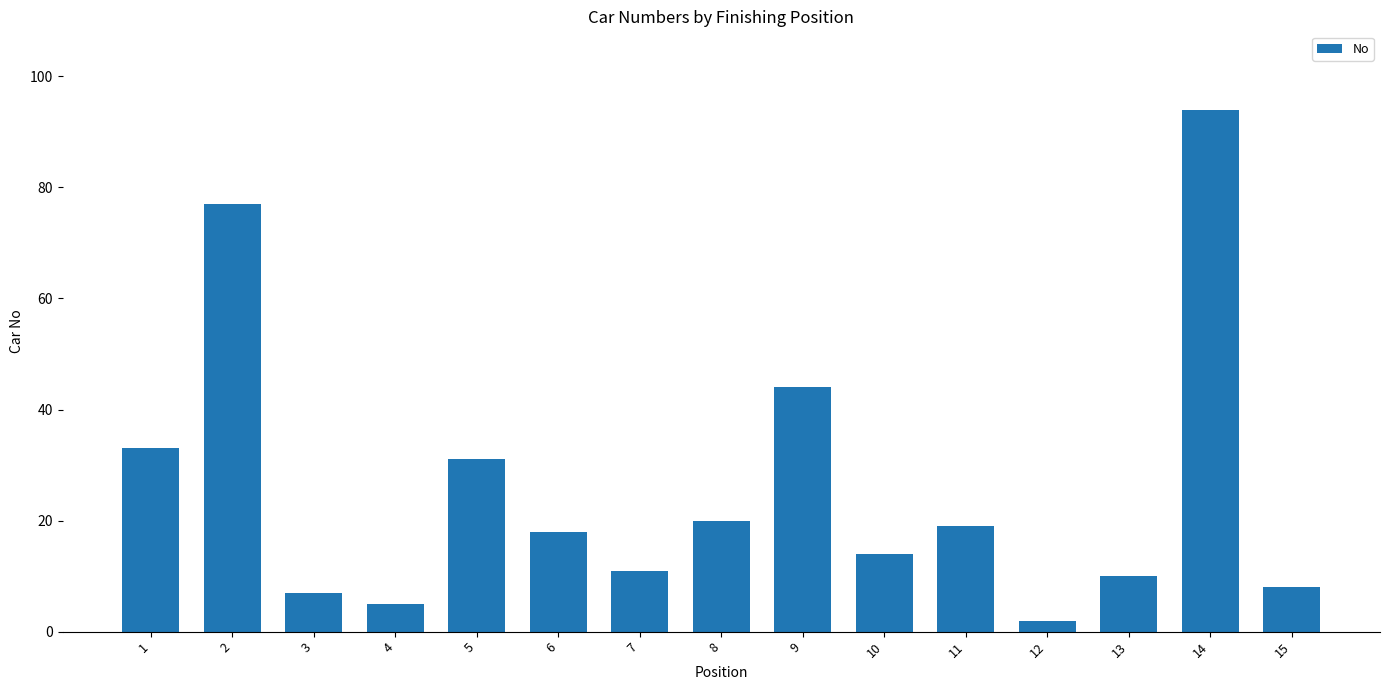

What is the value of the 1st bar from the left?

33